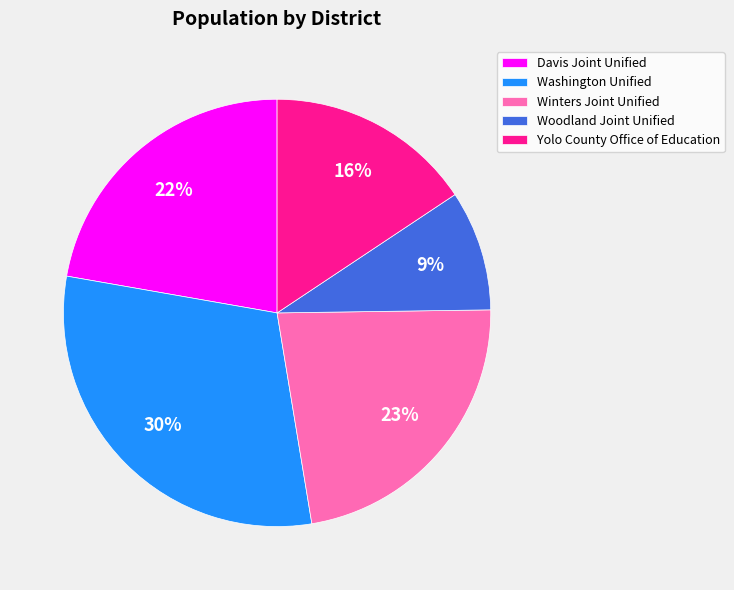

How many slices are in this pie chart?

5